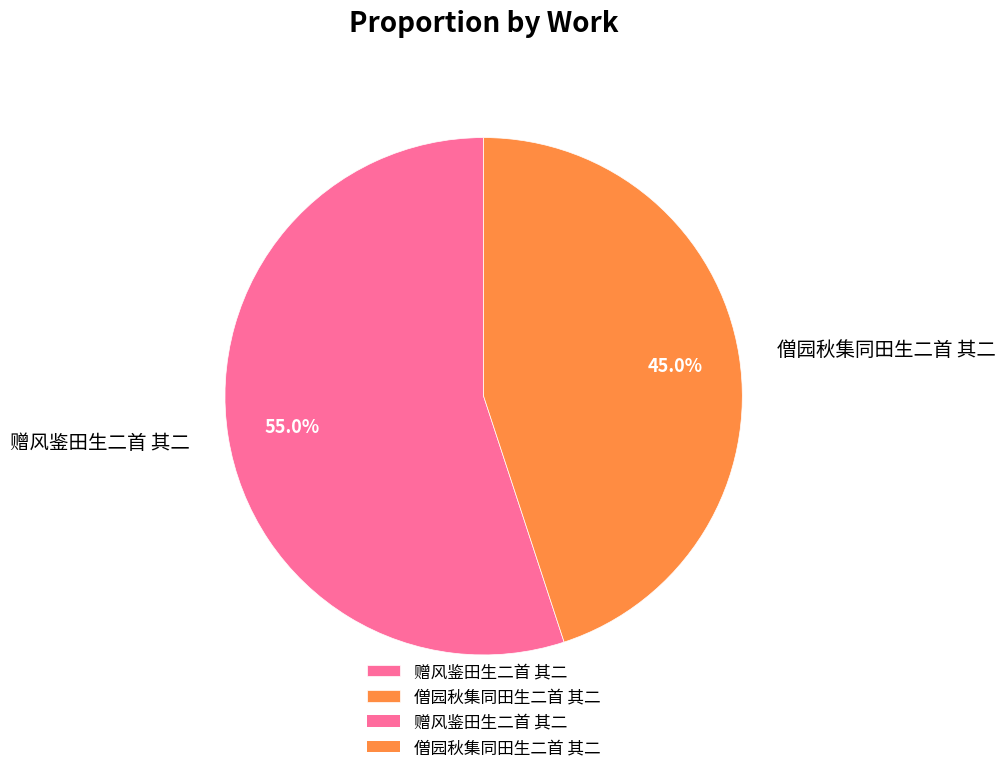

Which slice is the smallest?

僧园秋集同田生二首 其二